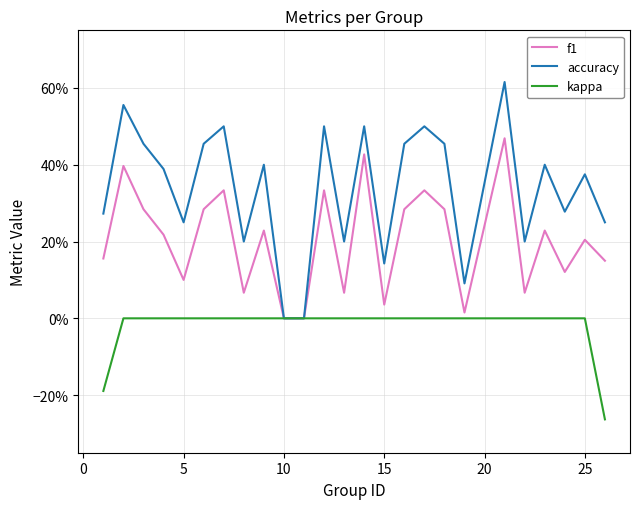

Does the chart have visible grid lines?

Yes